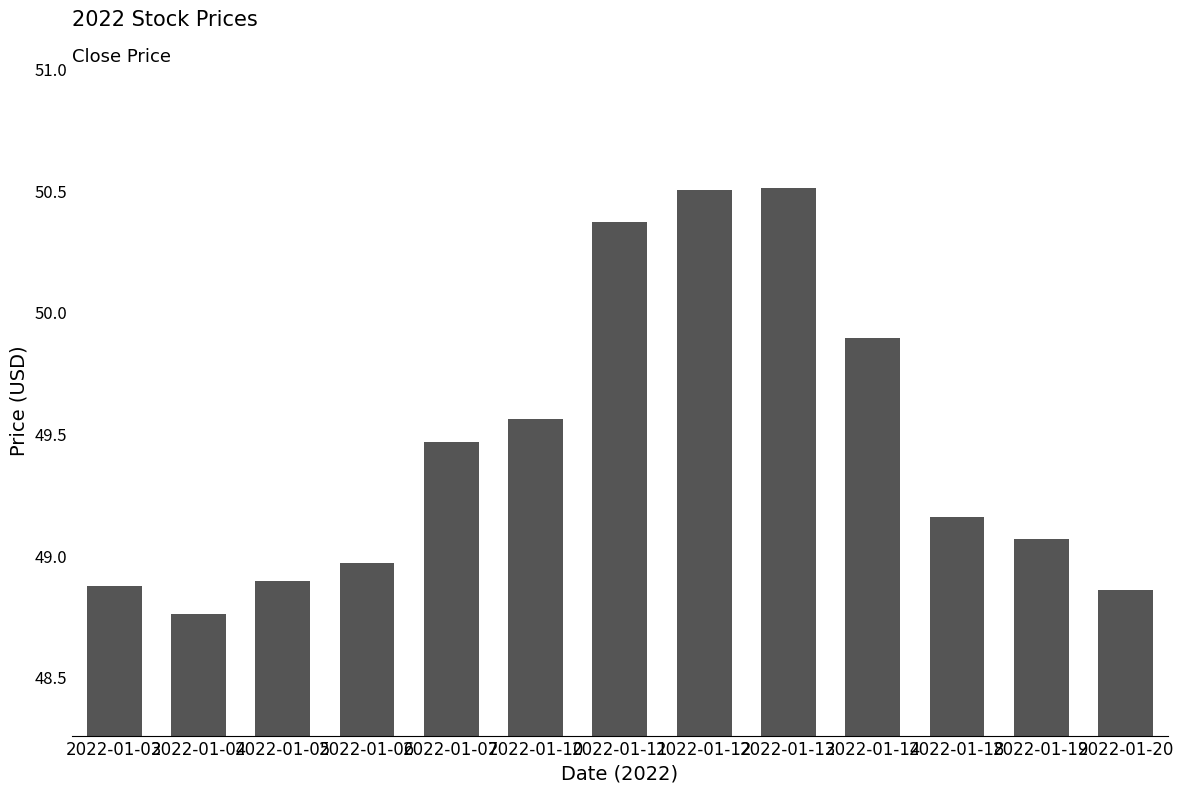

What is the value of the 10th bar from the left?

49.9